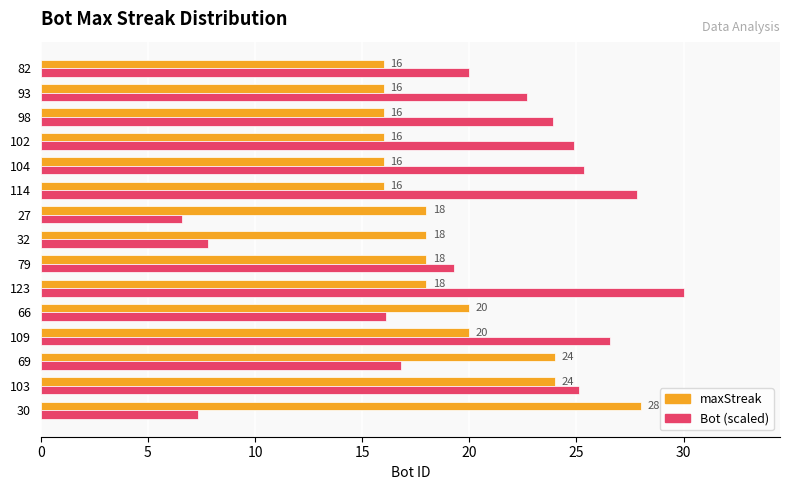

Which series has the widest spread of values?

Bot (scaled)